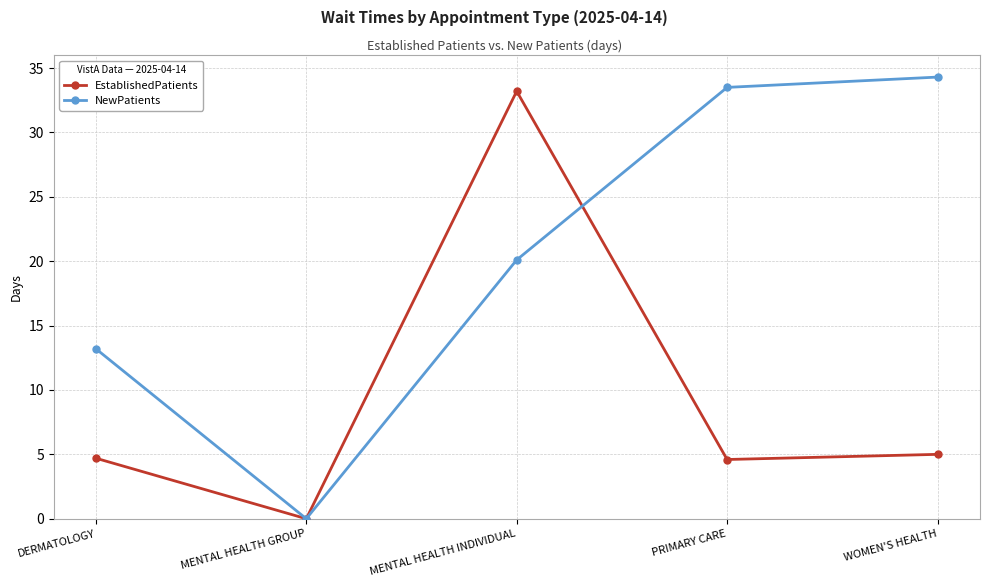

At which label does EstablishedPatients reach its minimum?

MENTAL HEALTH GROUP